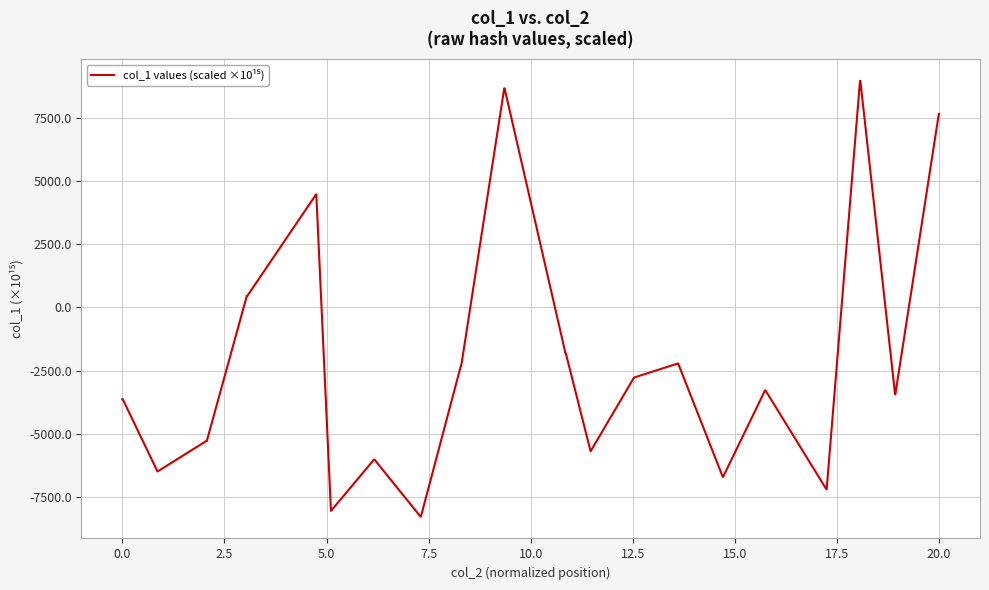

What is the difference between the maximum and minimum values?

17230.3